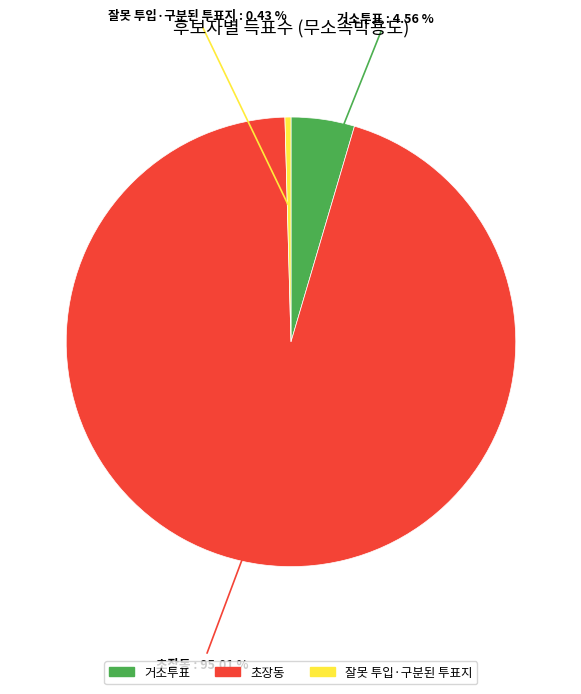

Which slice is the largest?

초장동